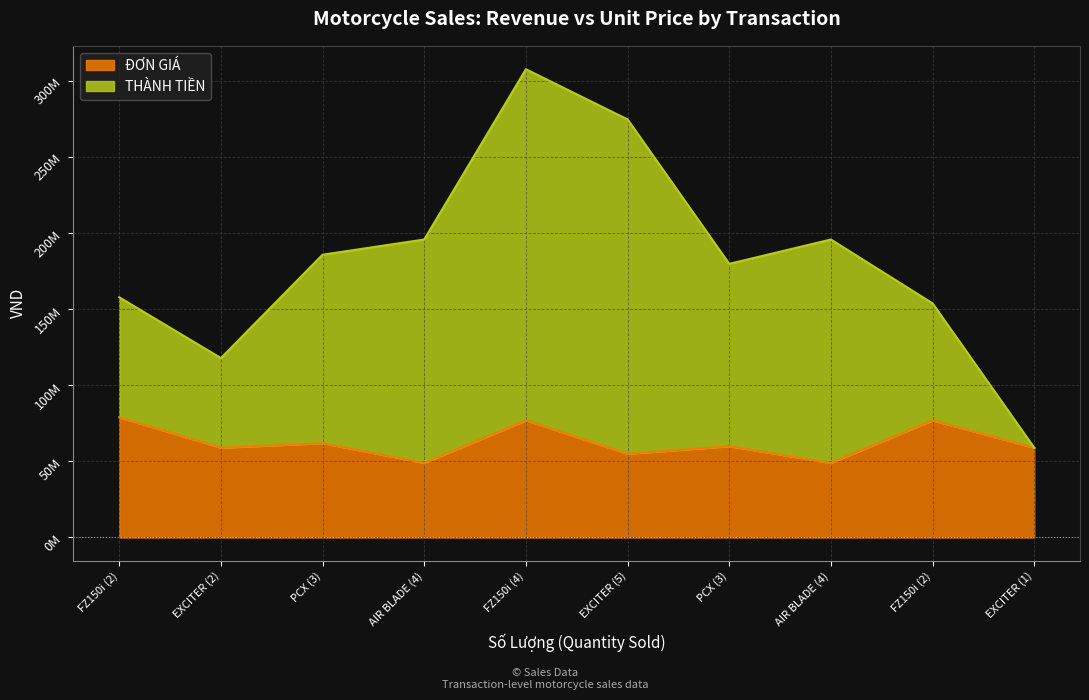

What are all the series names shown in the legend?

ĐƠN GIÁ, THÀNH TIỀN